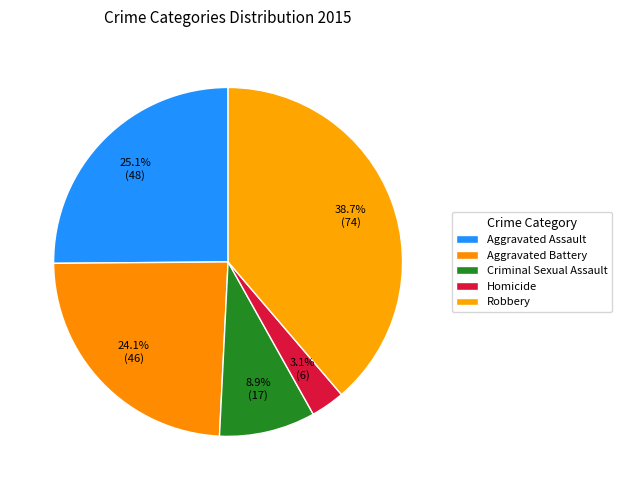

What is the smallest slice in the pie chart?

Homicide